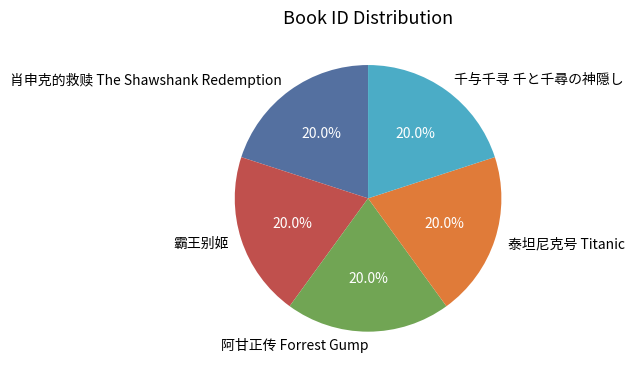

To the nearest percent, what is the combined percentage of 千与千寻 千と千尋の神隠し and 泰坦尼克号 Titanic?

40%